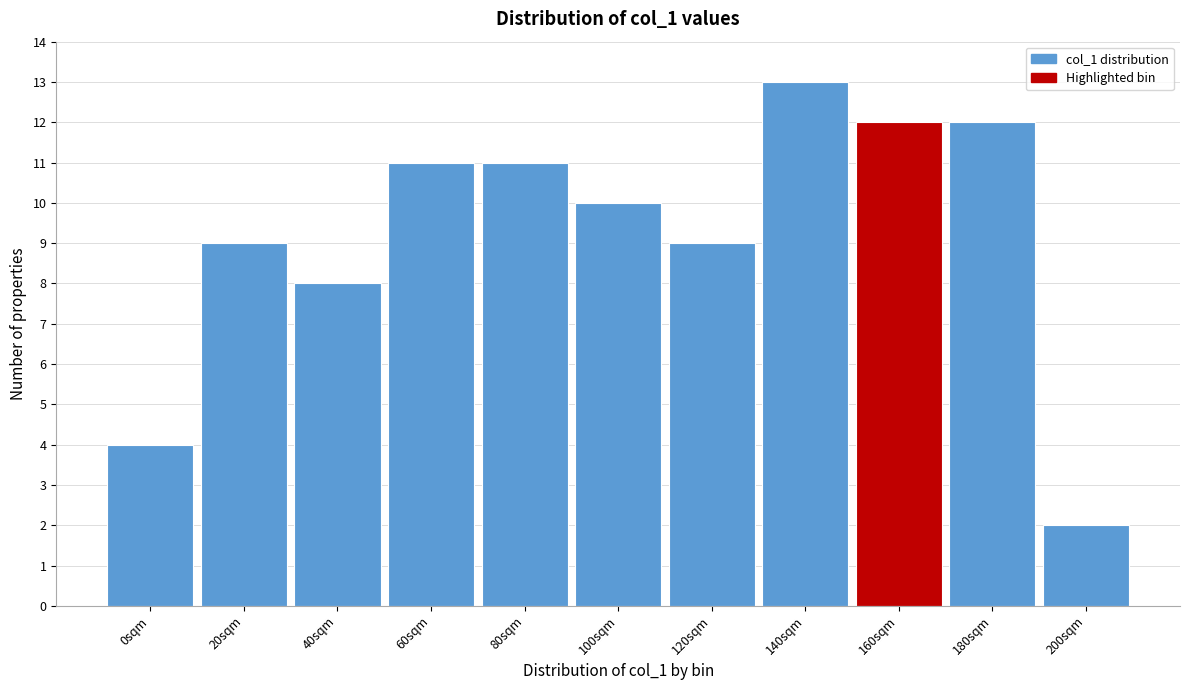

Reading left to right, what are all the values shown in this chart?

0sqm=4	20sqm=9	40sqm=8	60sqm=11	80sqm=11	100sqm=10	120sqm=9	140sqm=13	160sqm=12	180sqm=12	200sqm=2